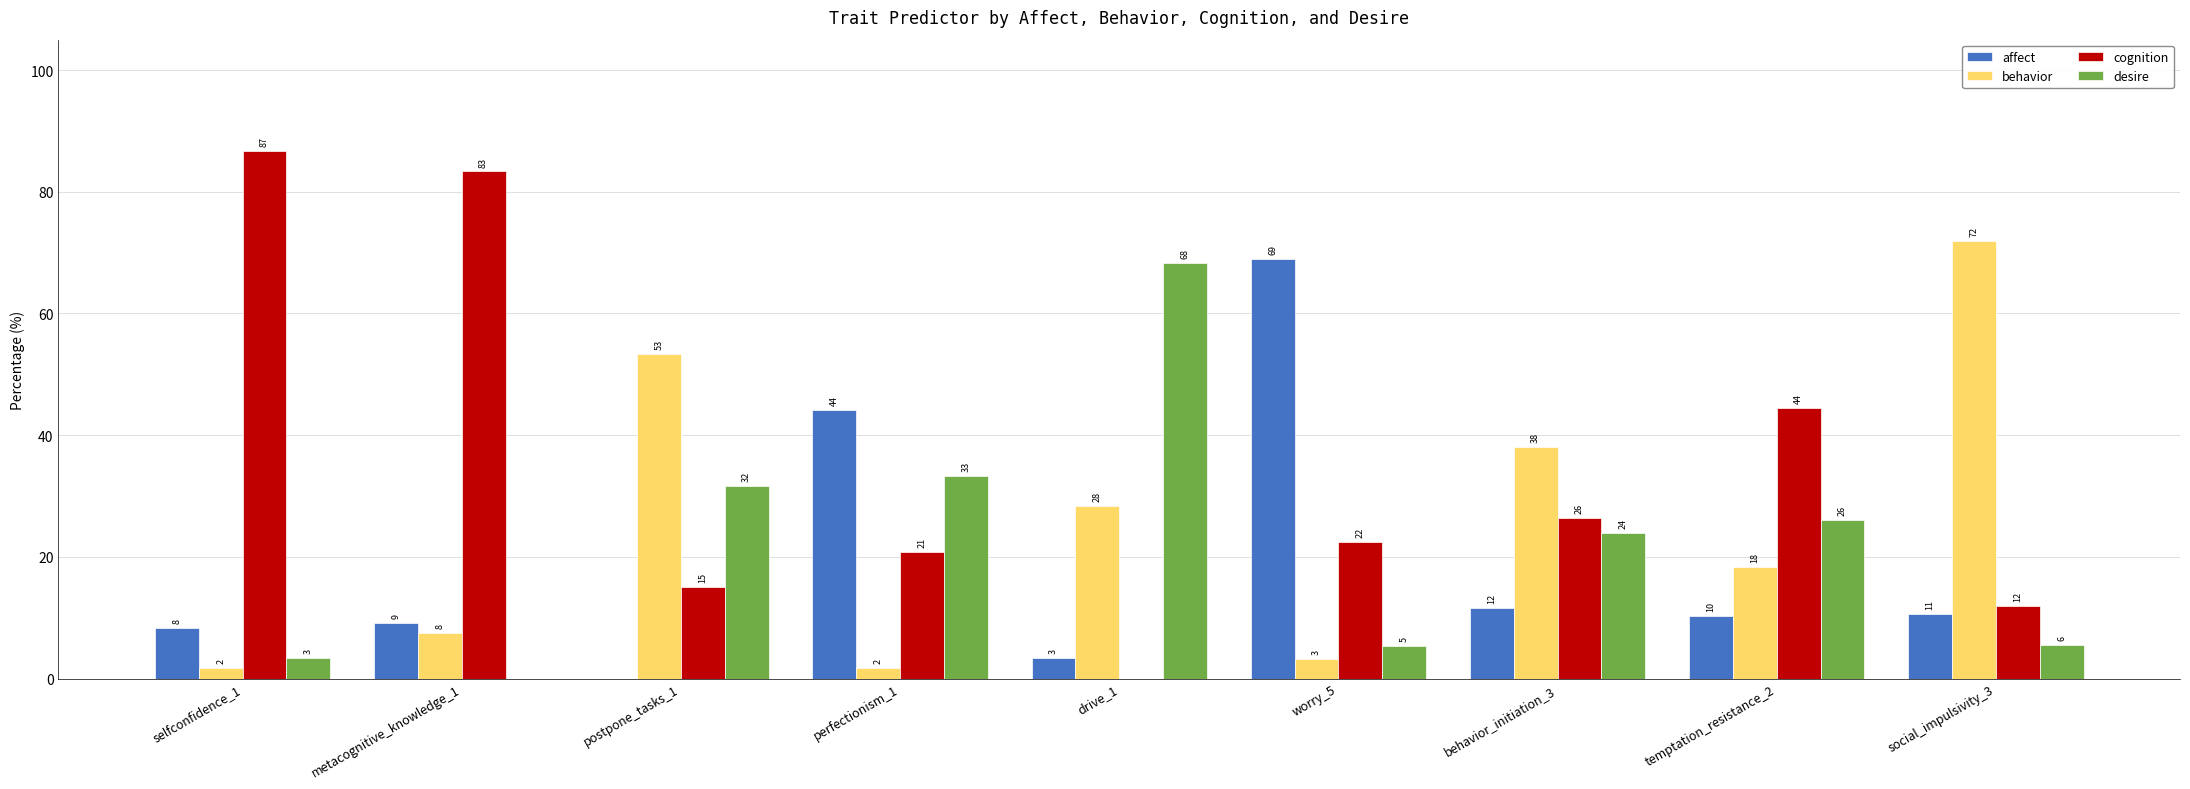

Where is behavior nearest to the value 36?

behavior_initiation_3